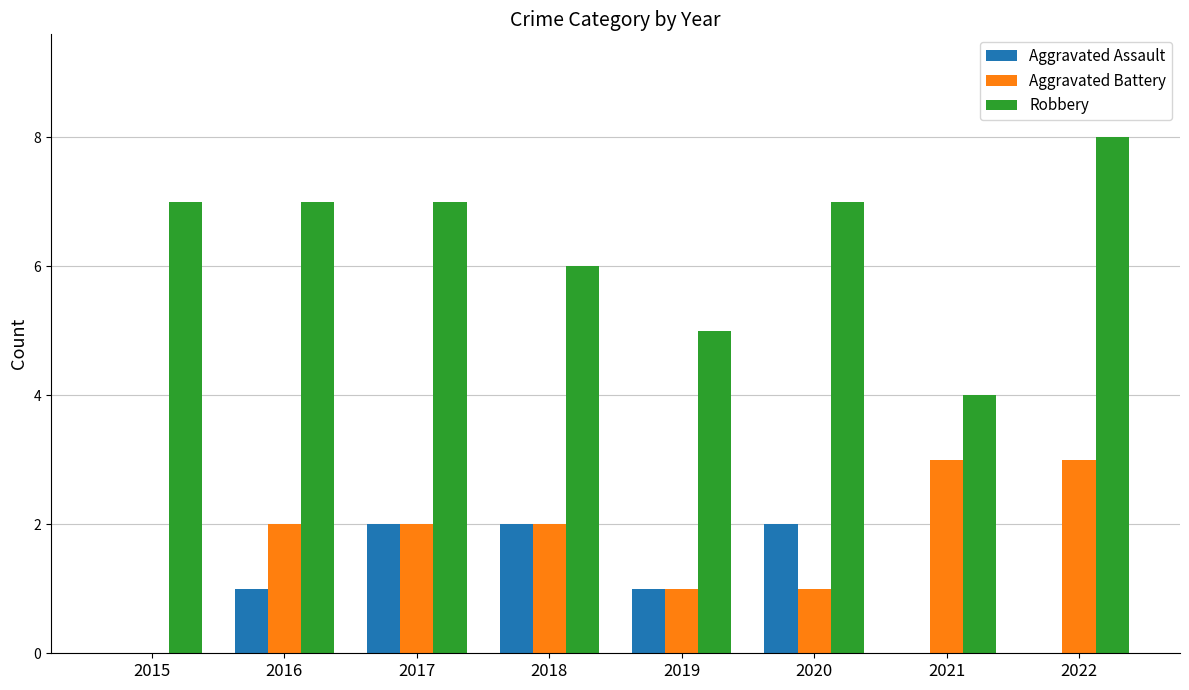

What is the approximate value of Robbery at 2020?

7